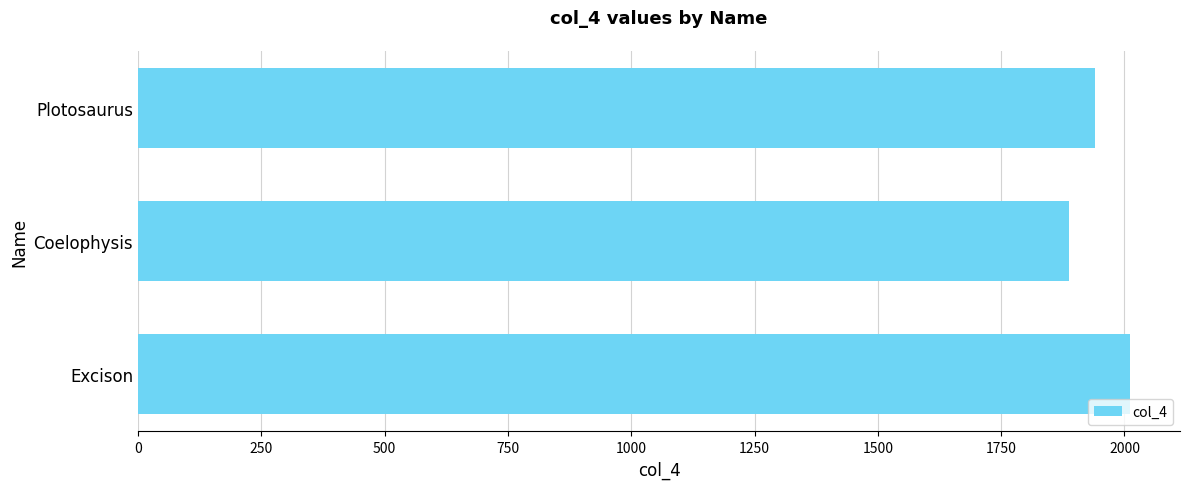

How many categories are shown in the chart?

3